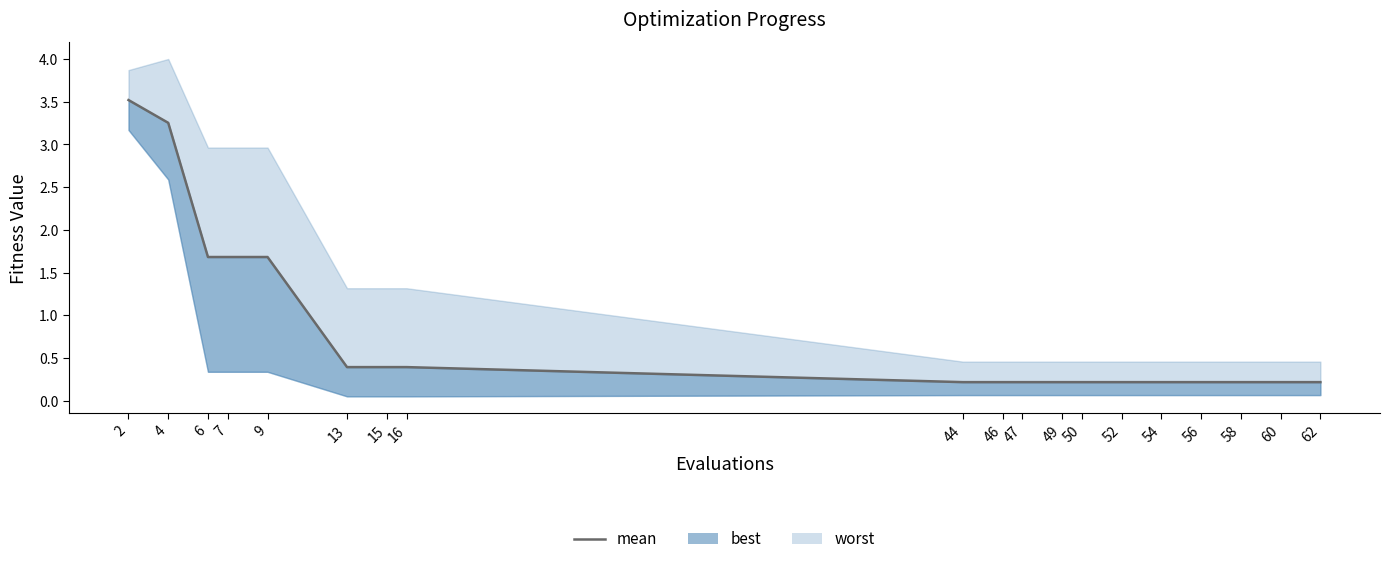

What is the approximate value at 13?

0.4